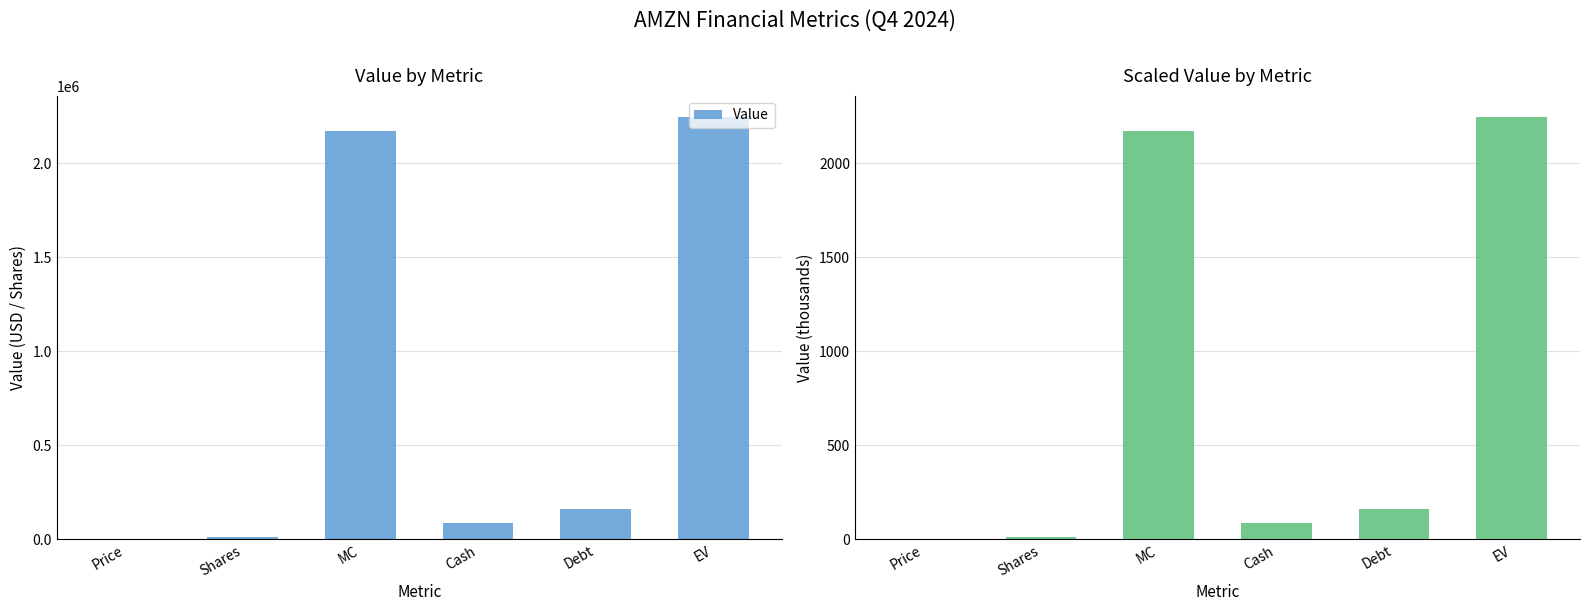

Which category has the lowest value across all series?

Price